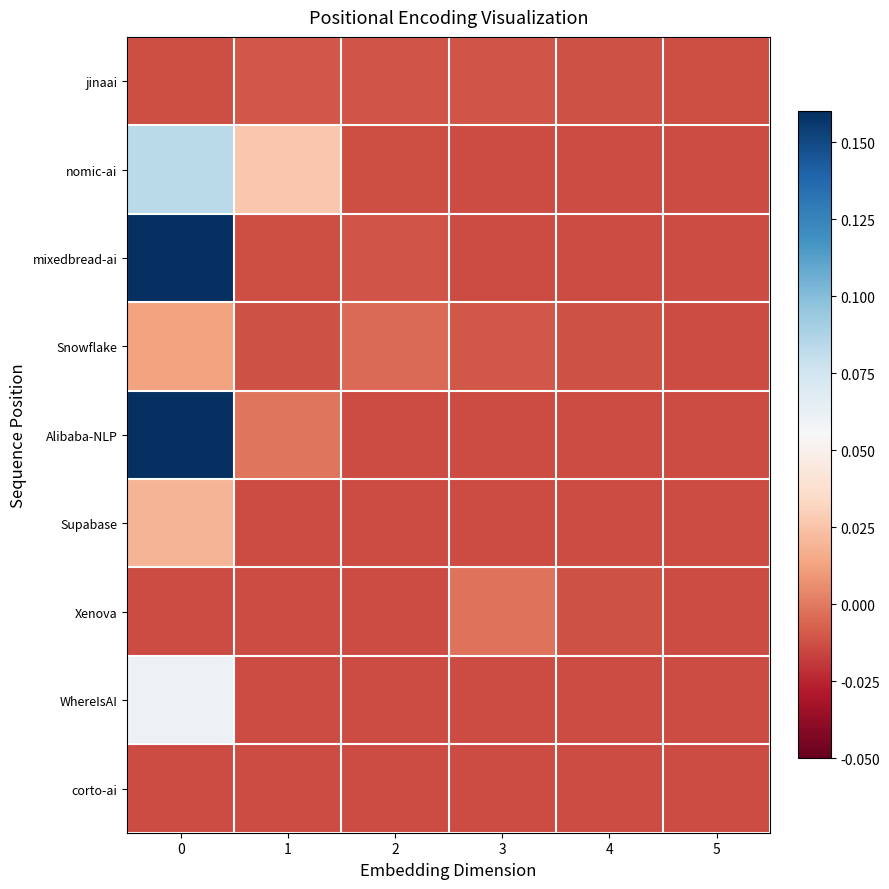

Which series has the largest total across all categories?

mixedbread-ai